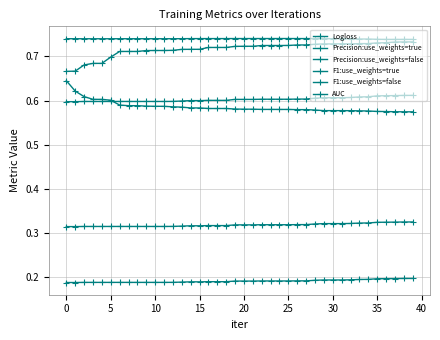

How many categories are shown in the chart?

40